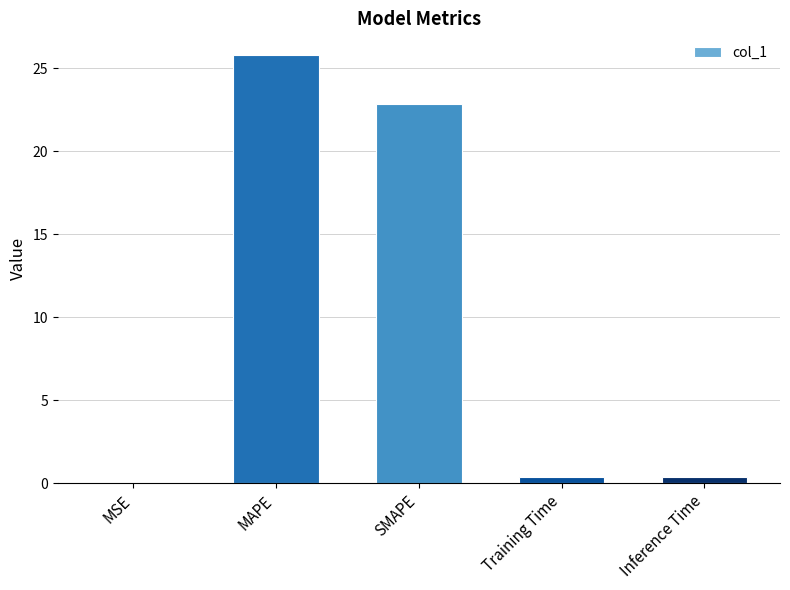

Where is the data nearest to the value 12?

SMAPE